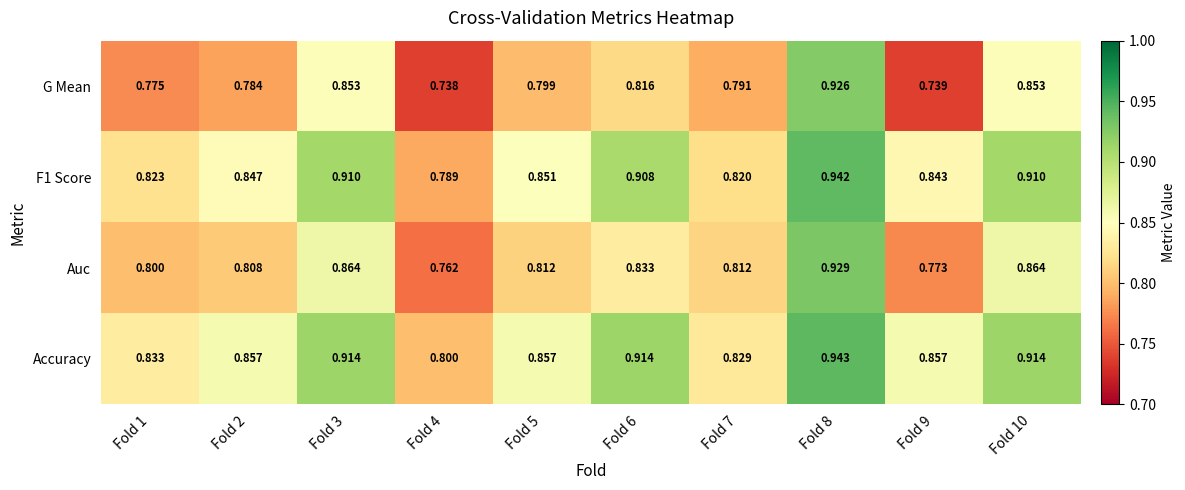

Which series has the widest spread of values?

G Mean